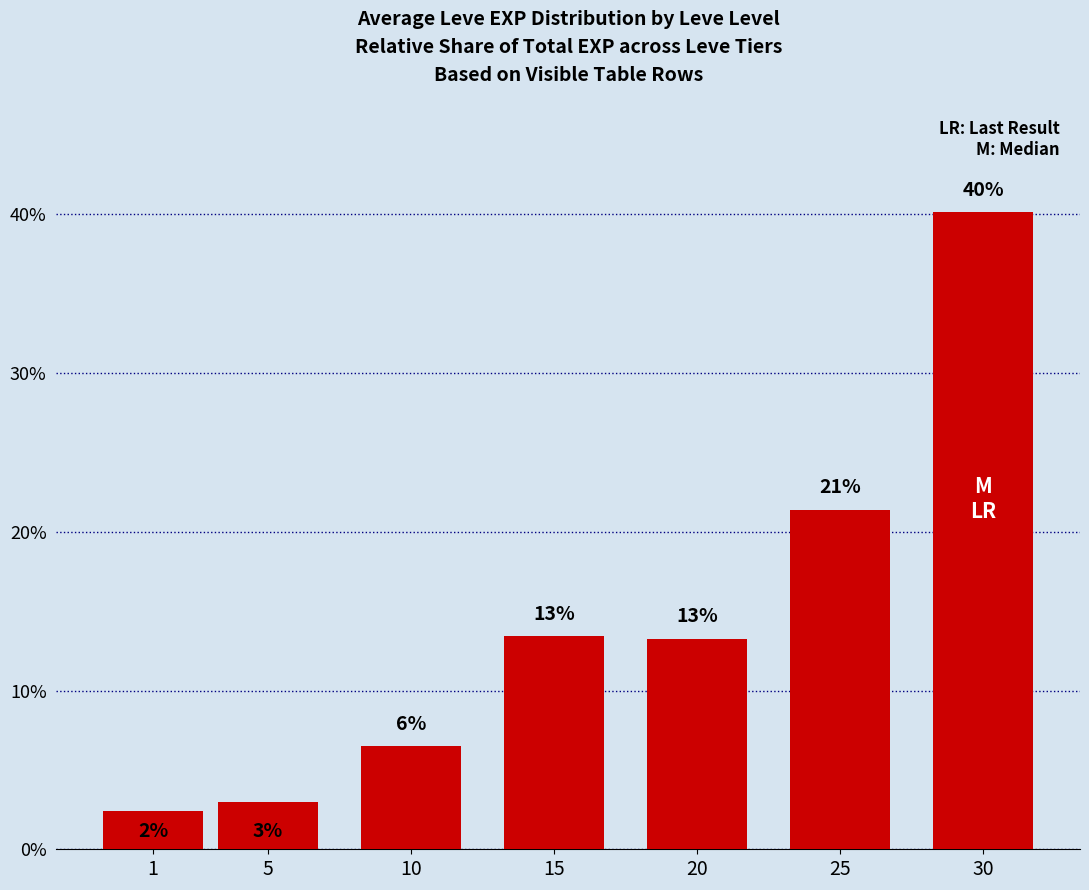

True or false: the data shows 3.4 at 10.

False